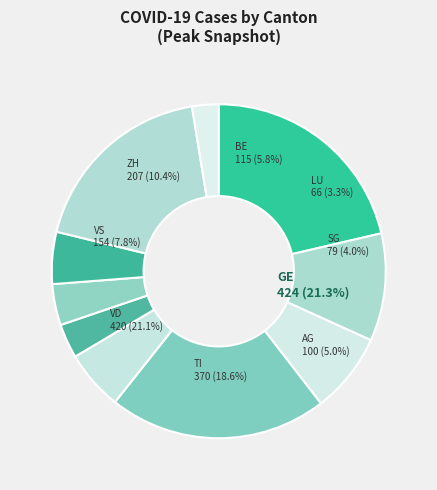

Is GE the majority of the pie?

No